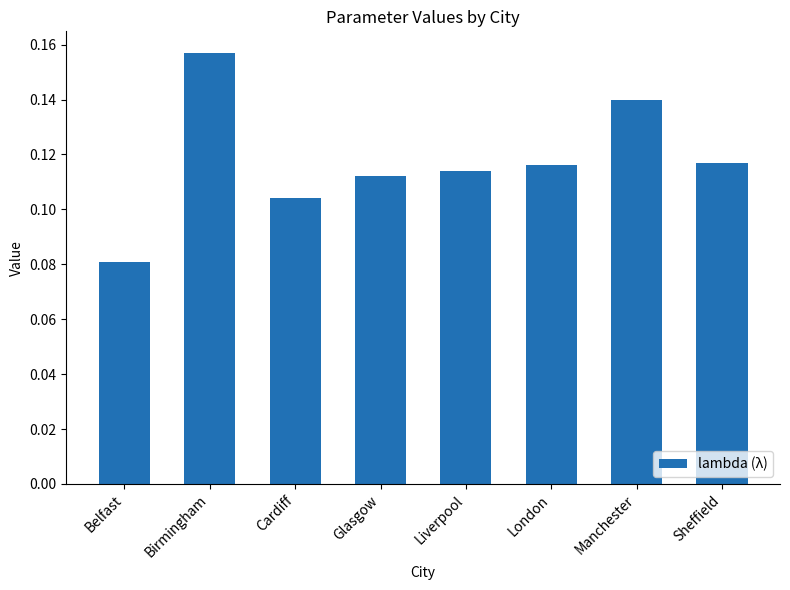

Is it true that the value at London is 0.2?

False